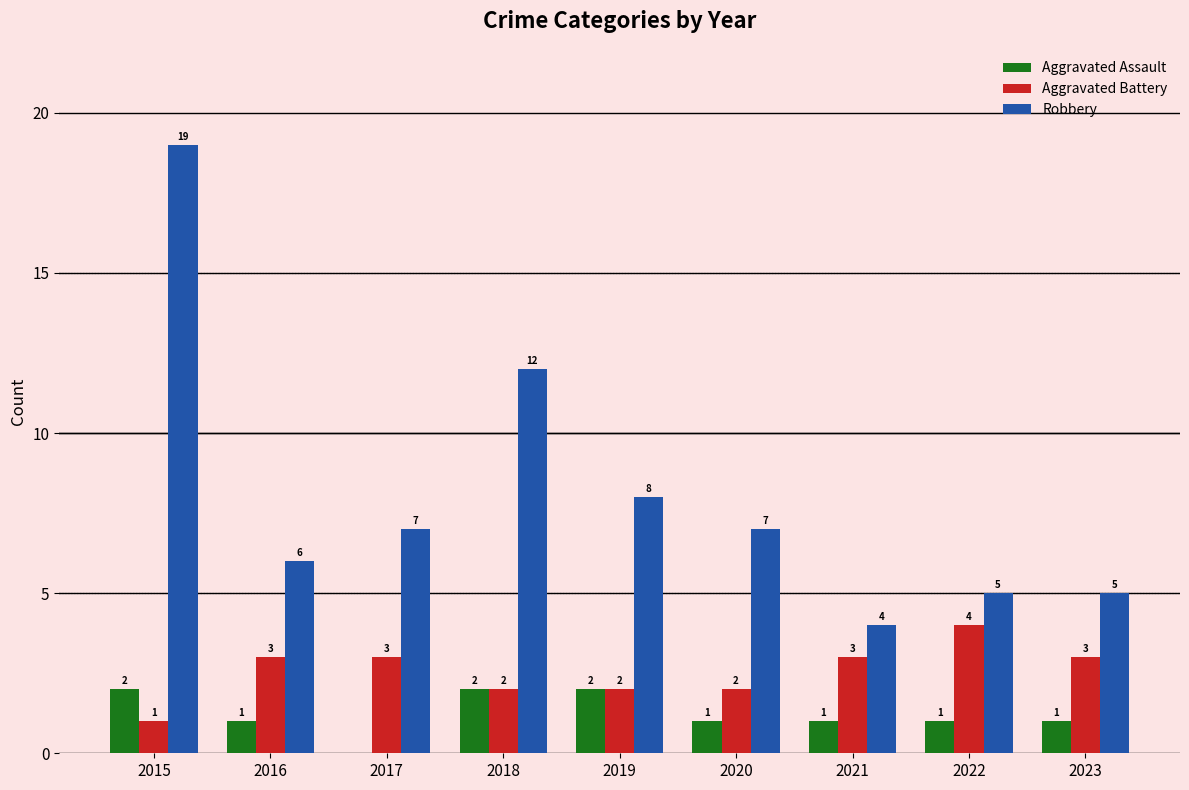

How many data points does each series have?

9